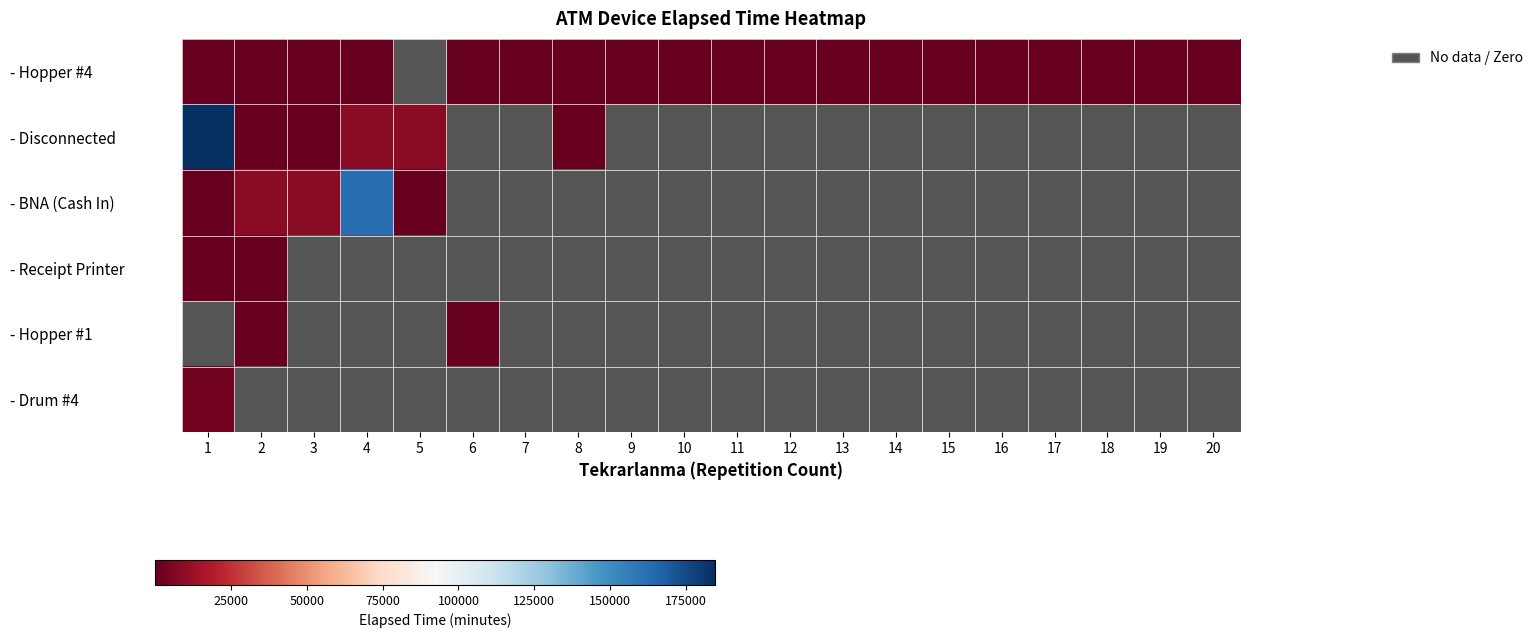

How many positive values does the - BNA (Cash In) series have?

5